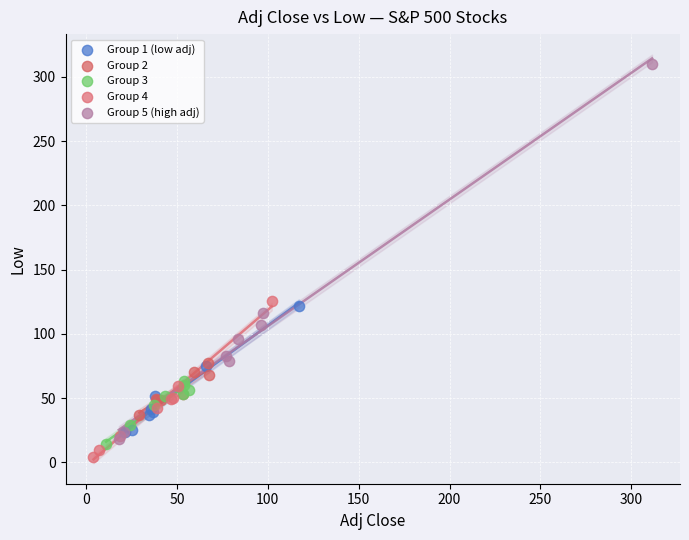

What are all the series names shown in the legend?

Group 1 (low adj), Group 2, Group 3, Group 4, Group 5 (high adj)